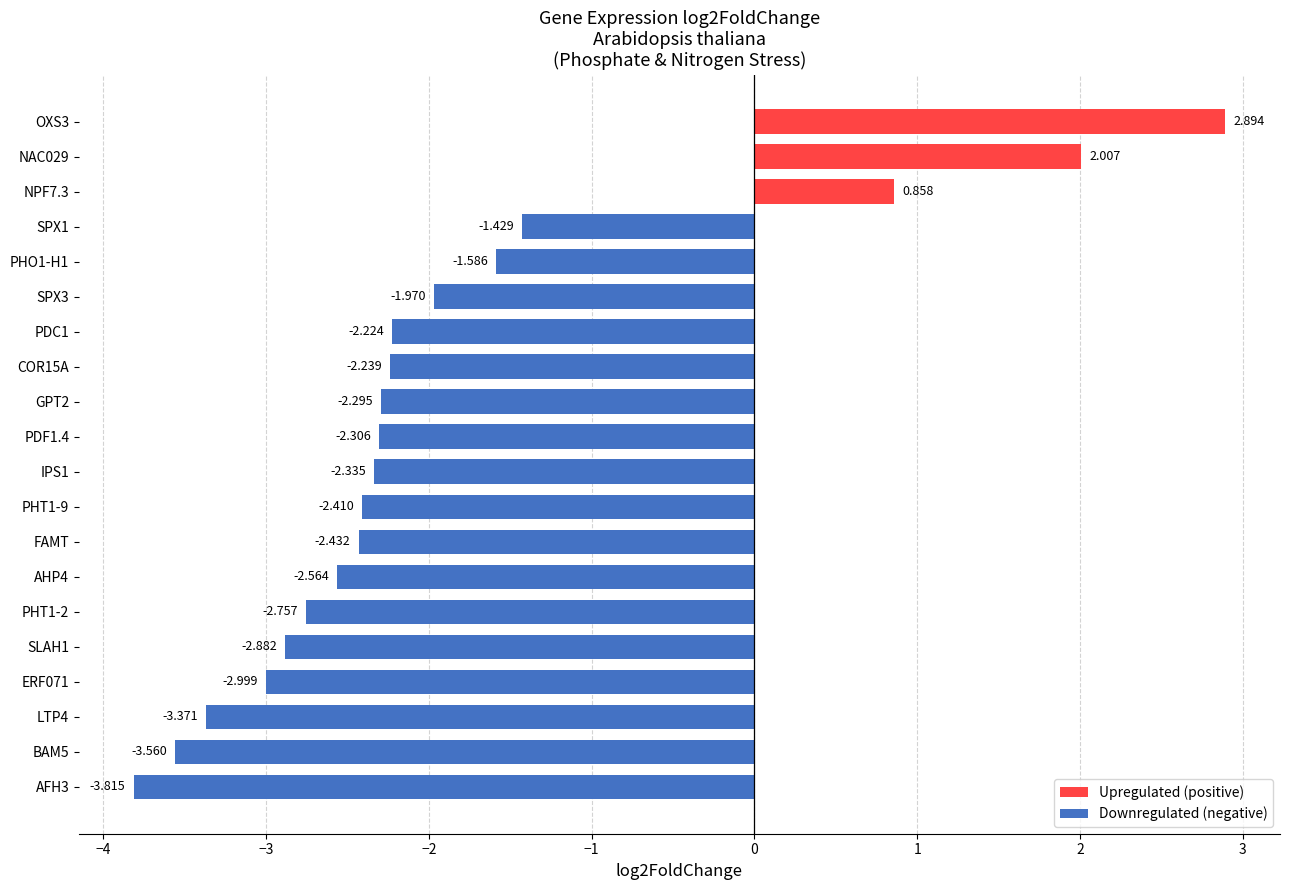

What is the difference between the second highest and minimum values?

5.8